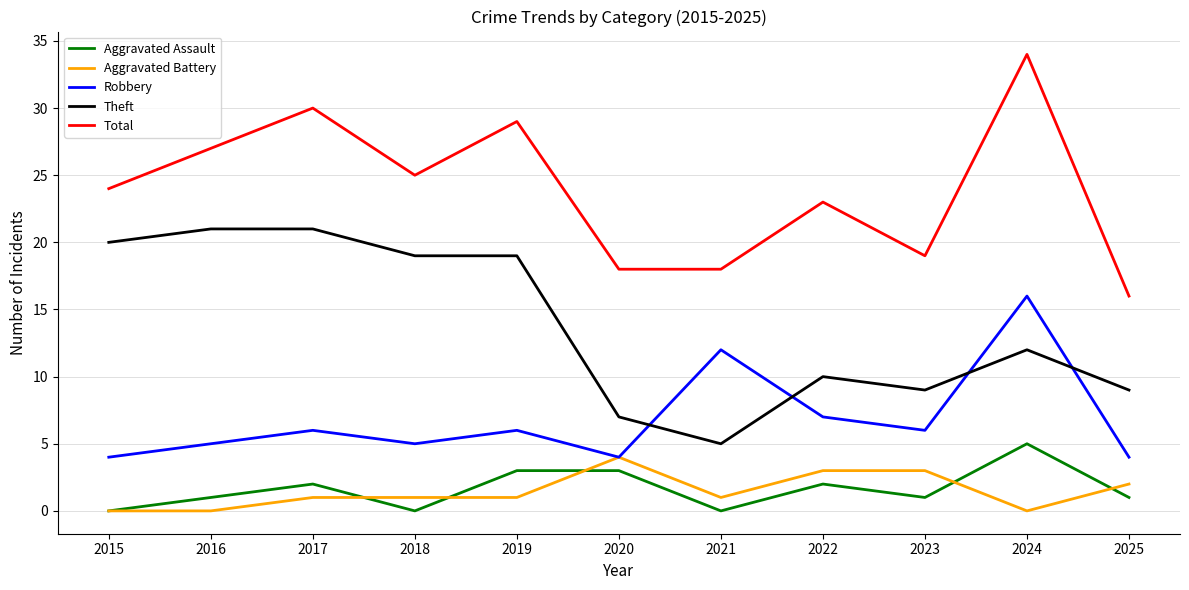

The value of Aggravated Battery at 2024 is 0. True or false?

True